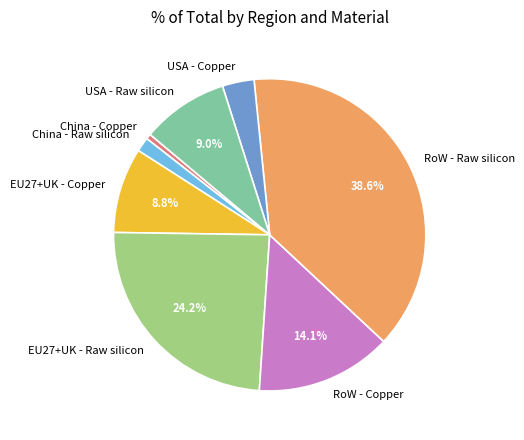

What portion of the pie excludes RoW - Copper?

85.9%